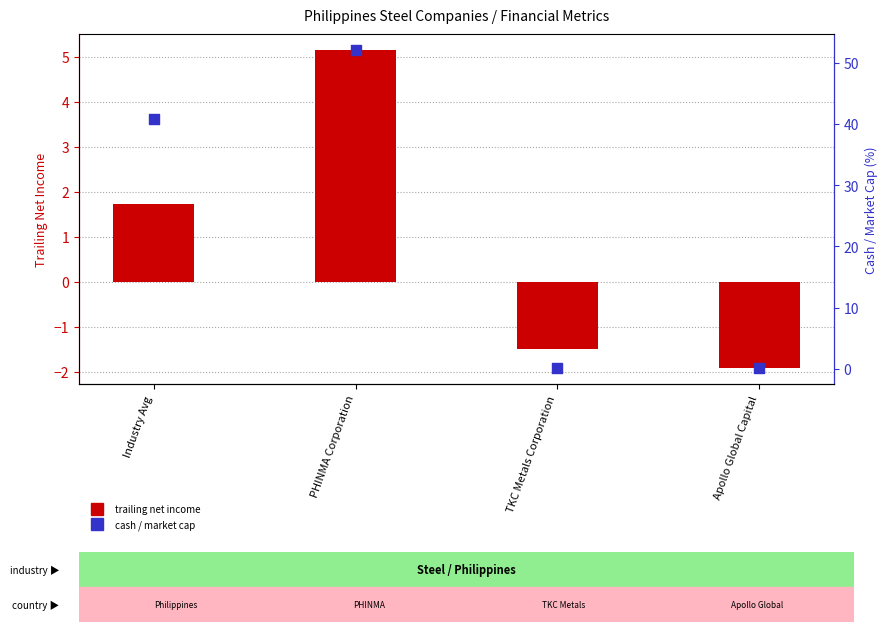

At which category is the sum across all series the highest?

PHINMA Corporation